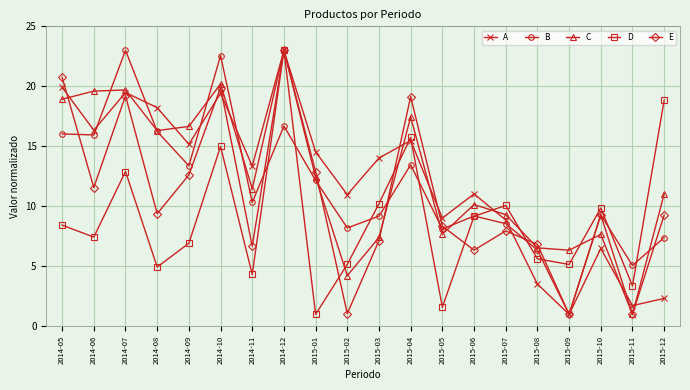

What are all the series names shown in the legend?

A, B, C, D, E